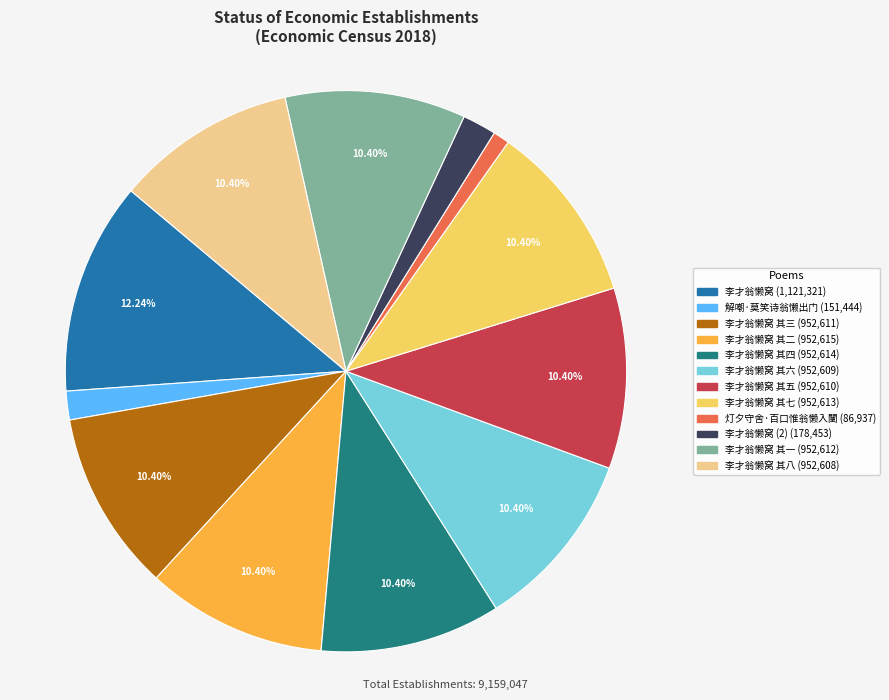

Is there a majority slice in this chart?

No